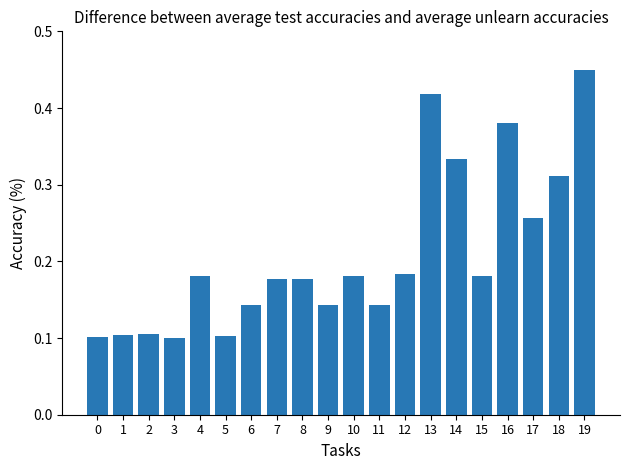

The chart shows a value of 0.0 at 4. True or false?

False